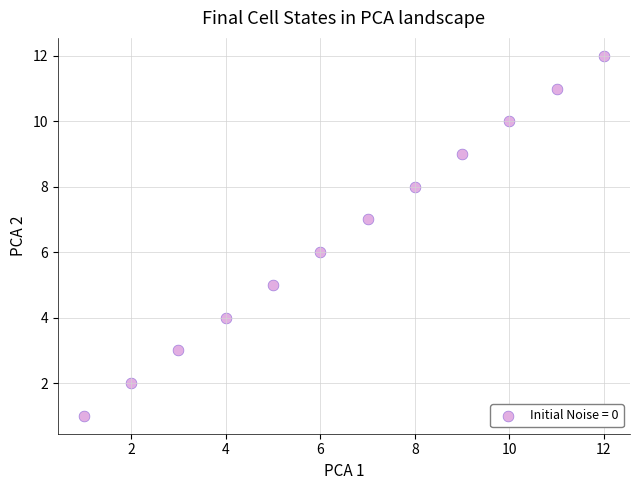

What is the range of Y values (max minus min)?

11